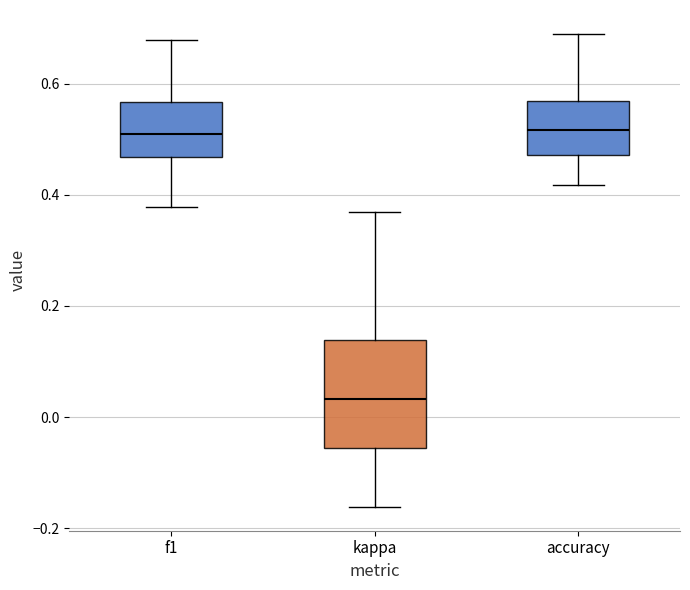

Reading left to right, read every box against the y-axis: the position of its median line, the range the box covers, and the ends of its whiskers. The values are not printed on the chart, so give them approximately, as read against the axis.

f1: median 0.50, box 0.46 to 0.56, whiskers 0.38 to 0.68
kappa: median 0.04, box -0.06 to 0.14, whiskers -0.16 to 0.36
accuracy: median 0.52, box 0.48 to 0.56, whiskers 0.42 to 0.70